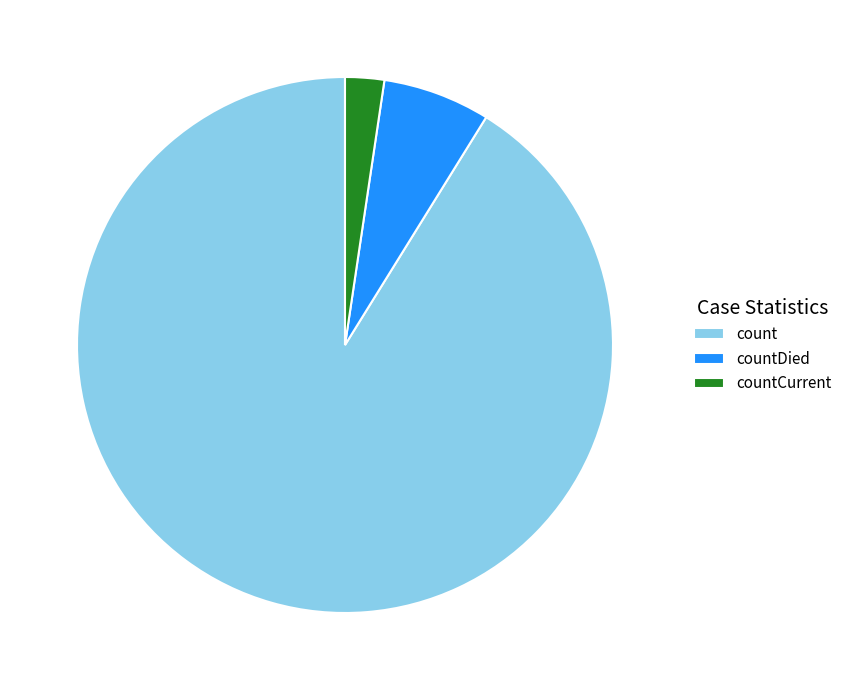

Between countDied and count, which is larger?

count